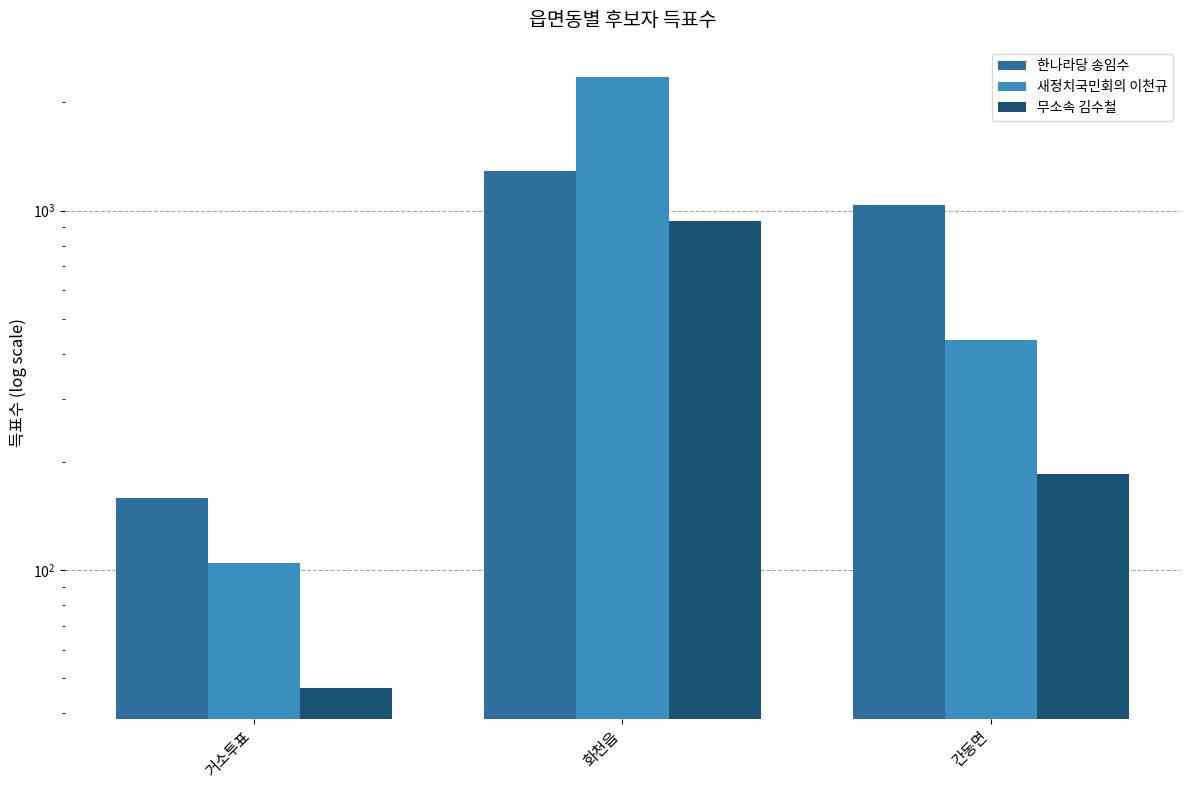

What is the spread (max minus min) of values at 간동면?

853